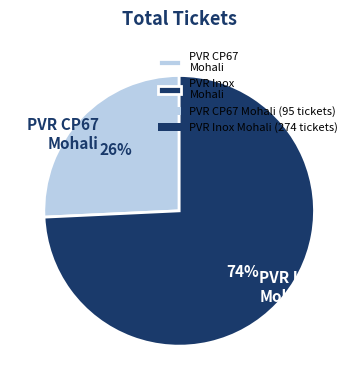

To the nearest percent, what is the average slice percentage?

50%